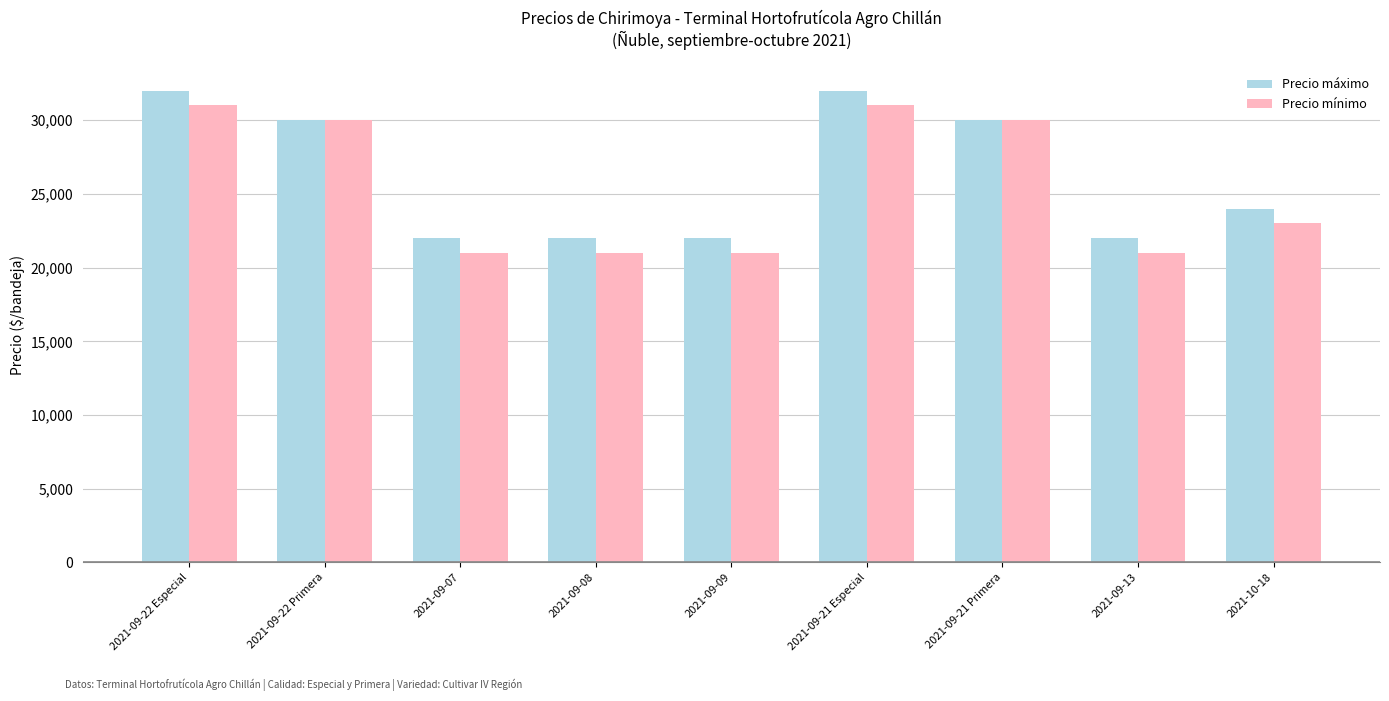

How many distinct data groups are displayed?

2